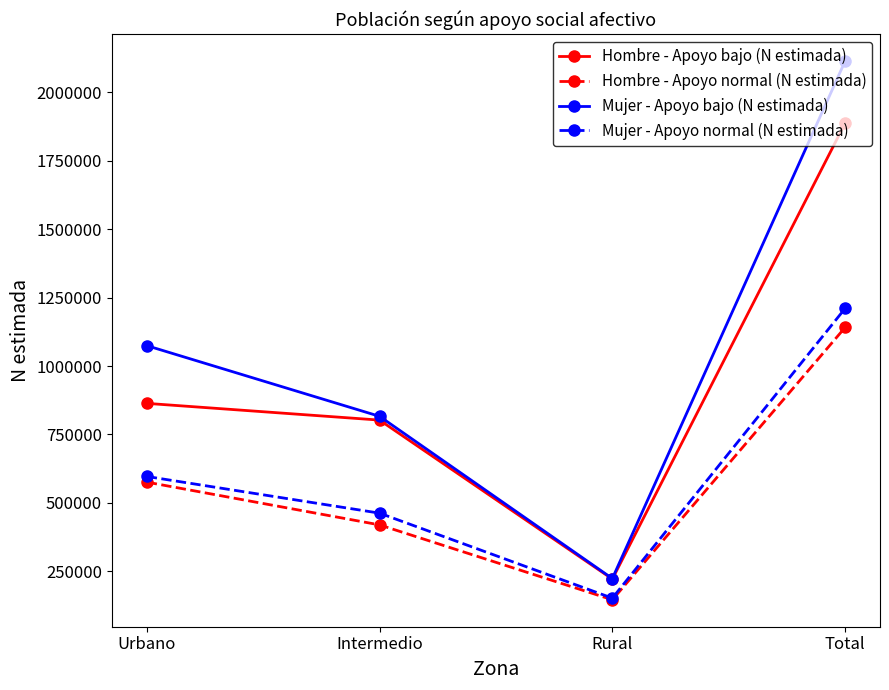

Which series has the largest range (max minus min)?

Mujer - Apoyo bajo (N estimada)